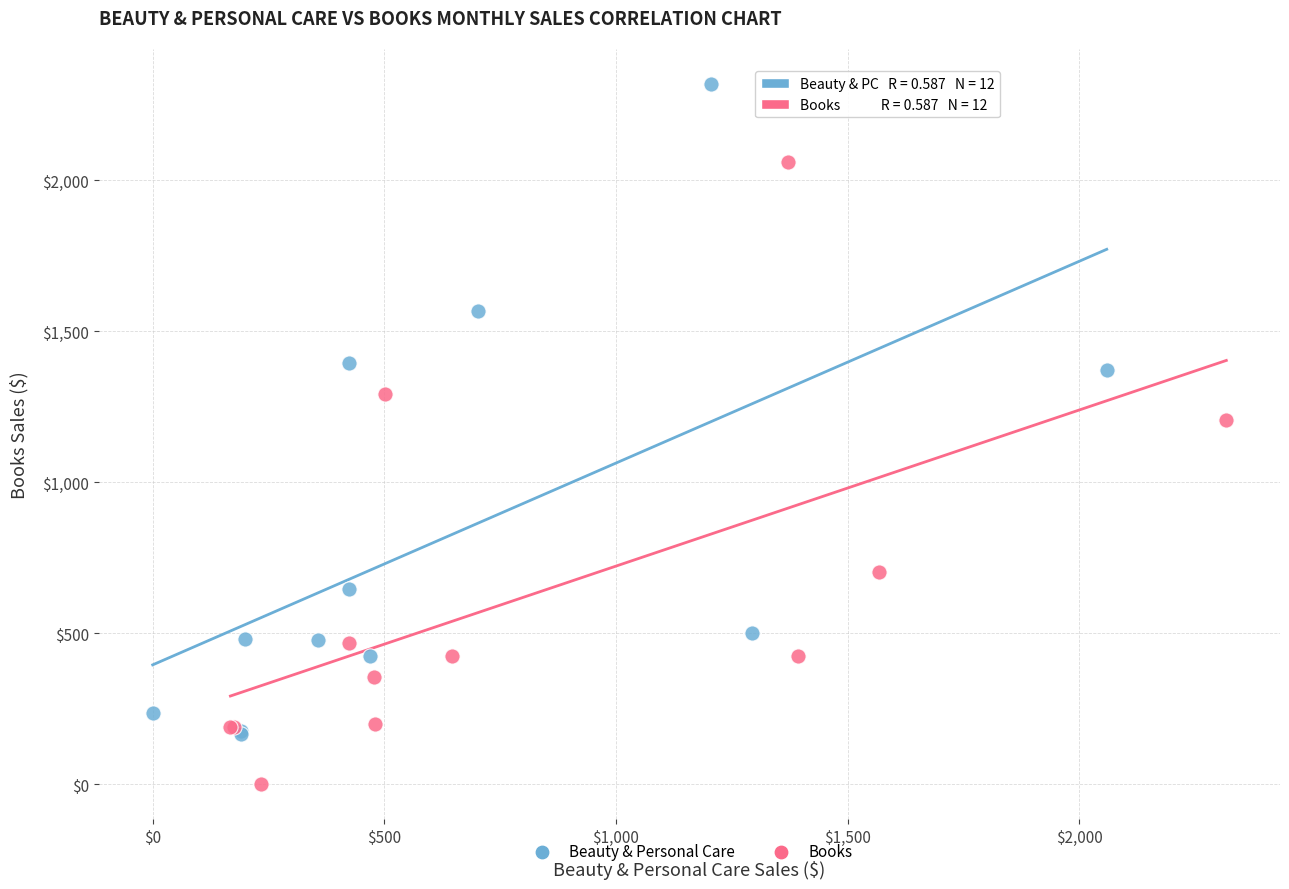

Which series reaches the minimum Y coordinate?

Books